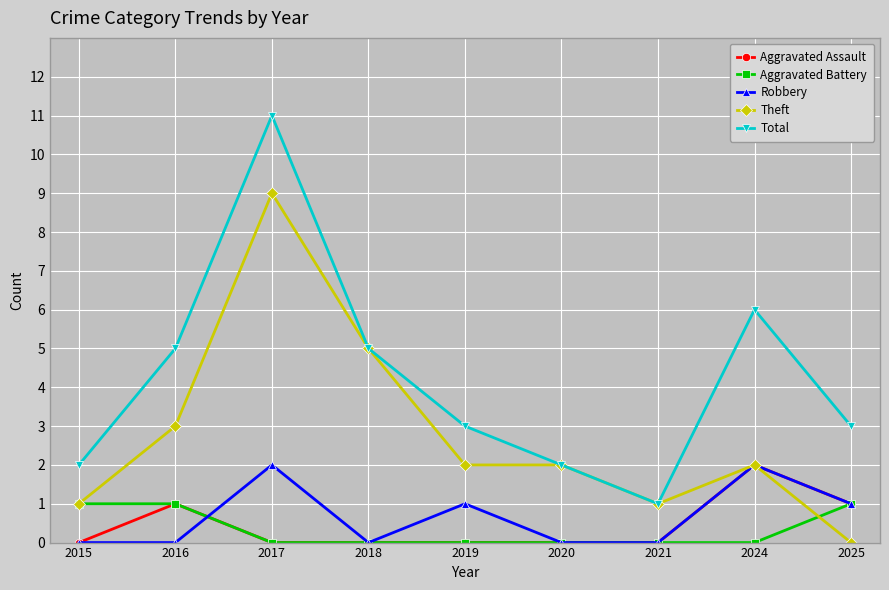

At which category does Aggravated Assault reach its first local peak?

2016